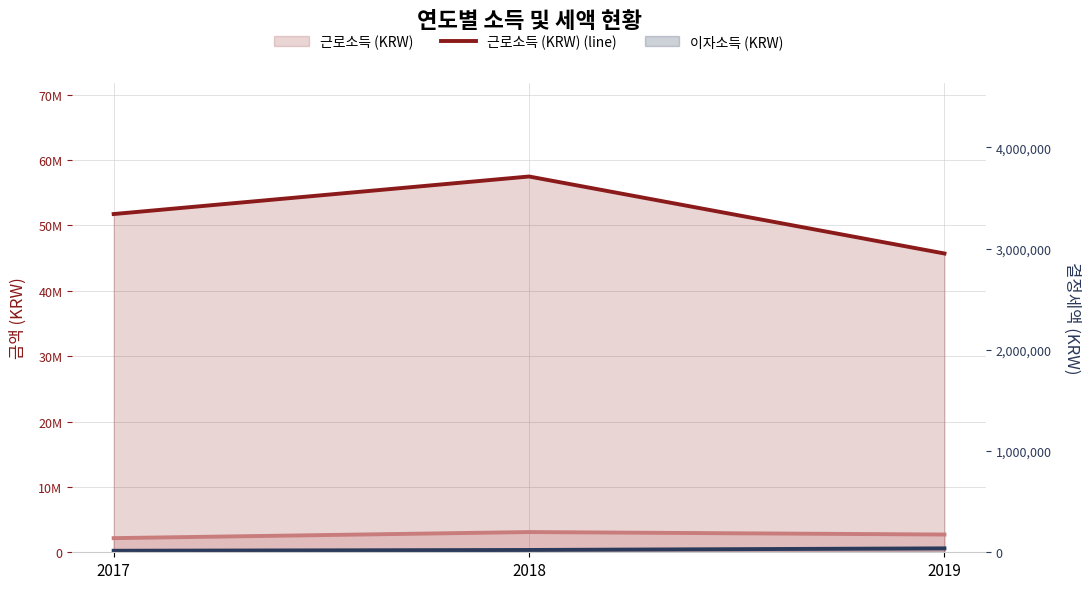

Read the 이자소득 (KRW) (line) value at 2018, to the nearest 100.

352100